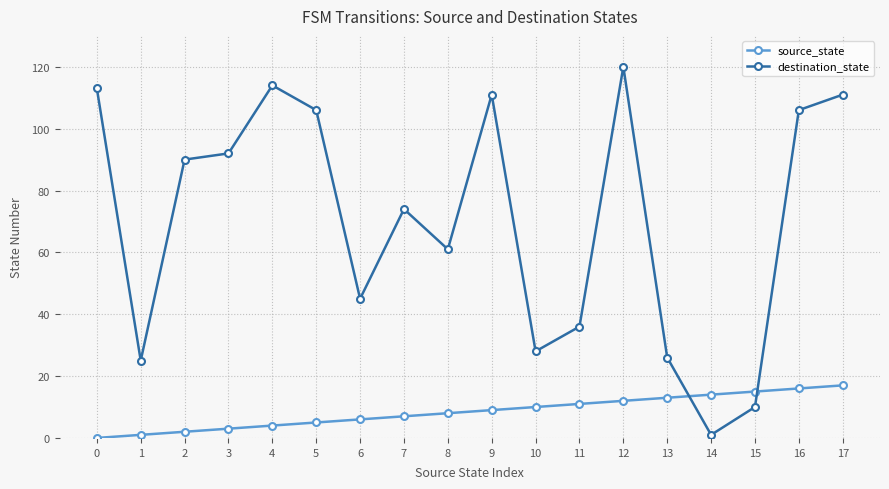

Is it true that source_state equals 12 at 0?

False